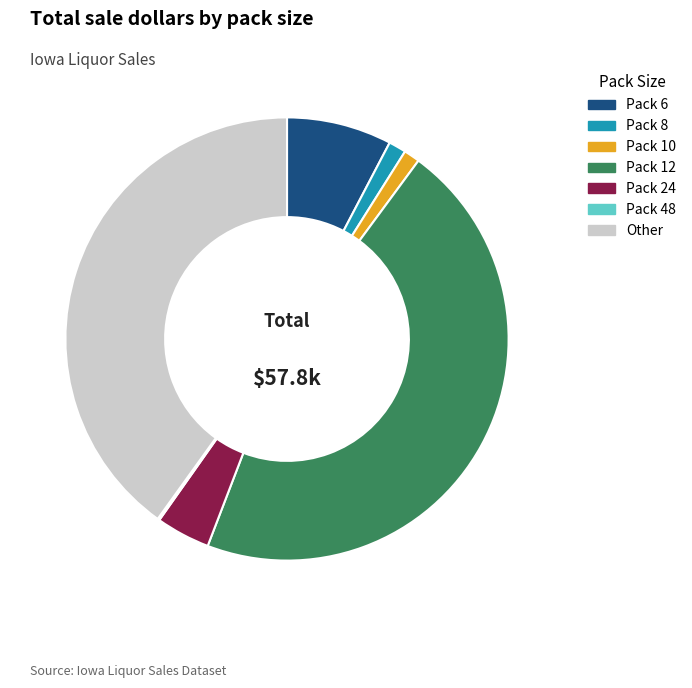

Which has a higher value, Pack 24 or Pack 10?

Pack 24